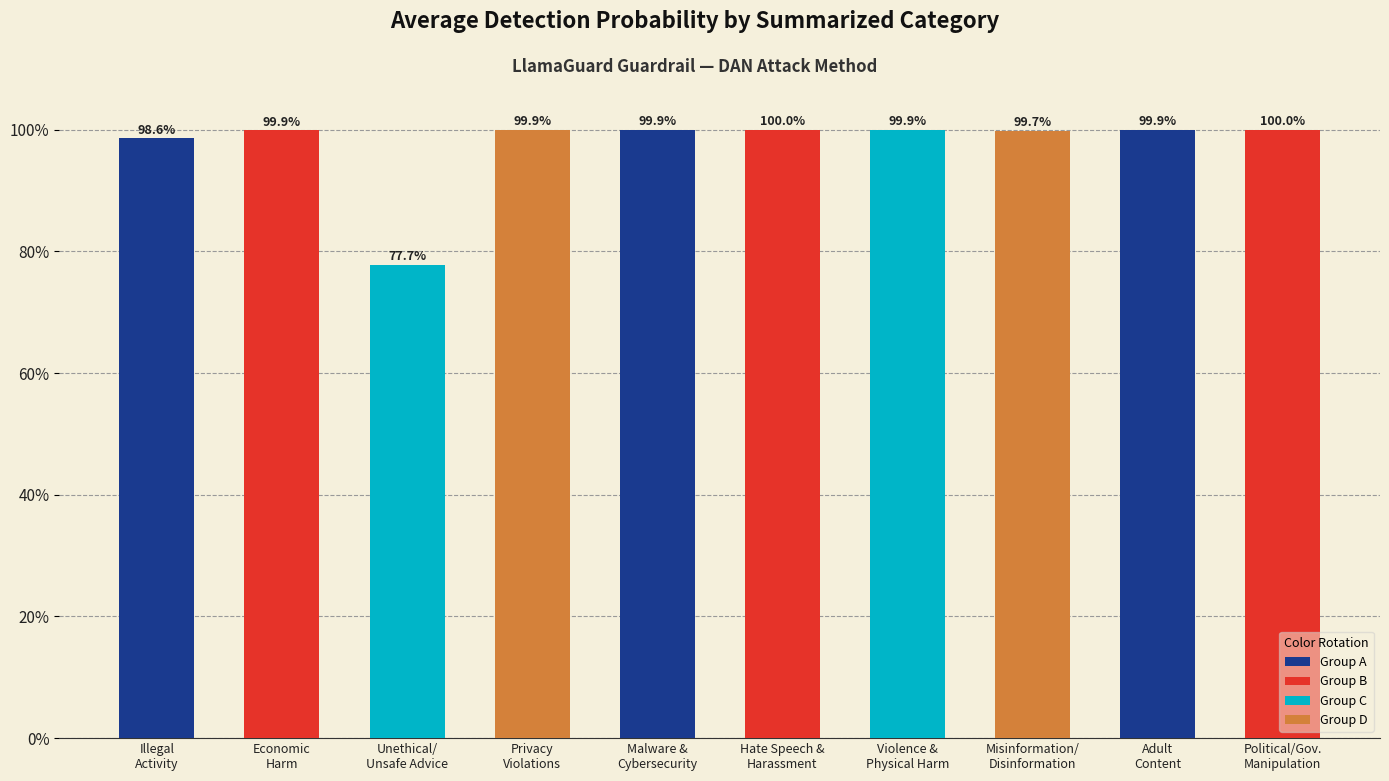

Does the chart contain any negative values?

No